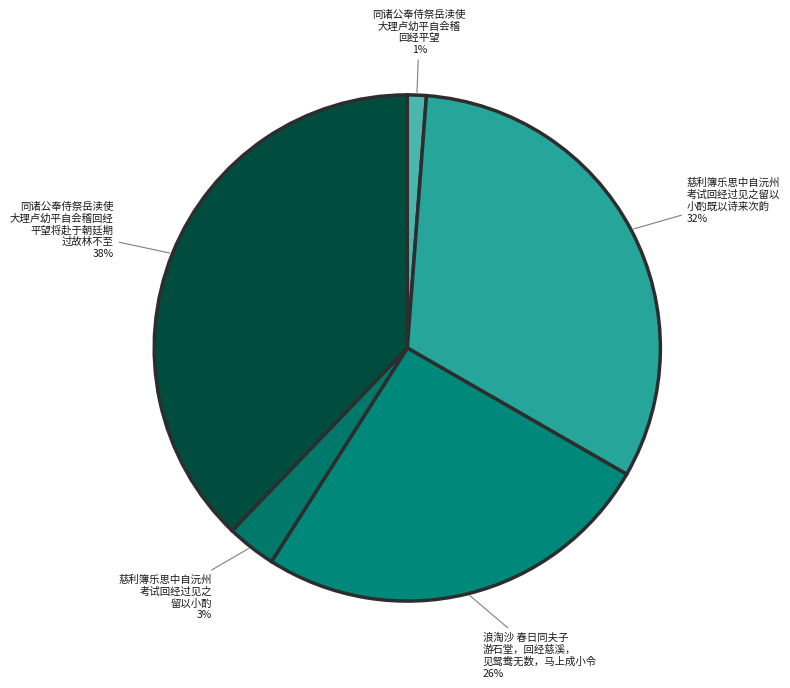

To the nearest percent, what is the combined percentage of 浪淘沙 春日同夫子 游石堂，回经慈溪， 见鸳鸯无数，马上成小令 and 同诸公奉侍祭岳渎使 大理卢幼平自会稽 回经平望?

27%